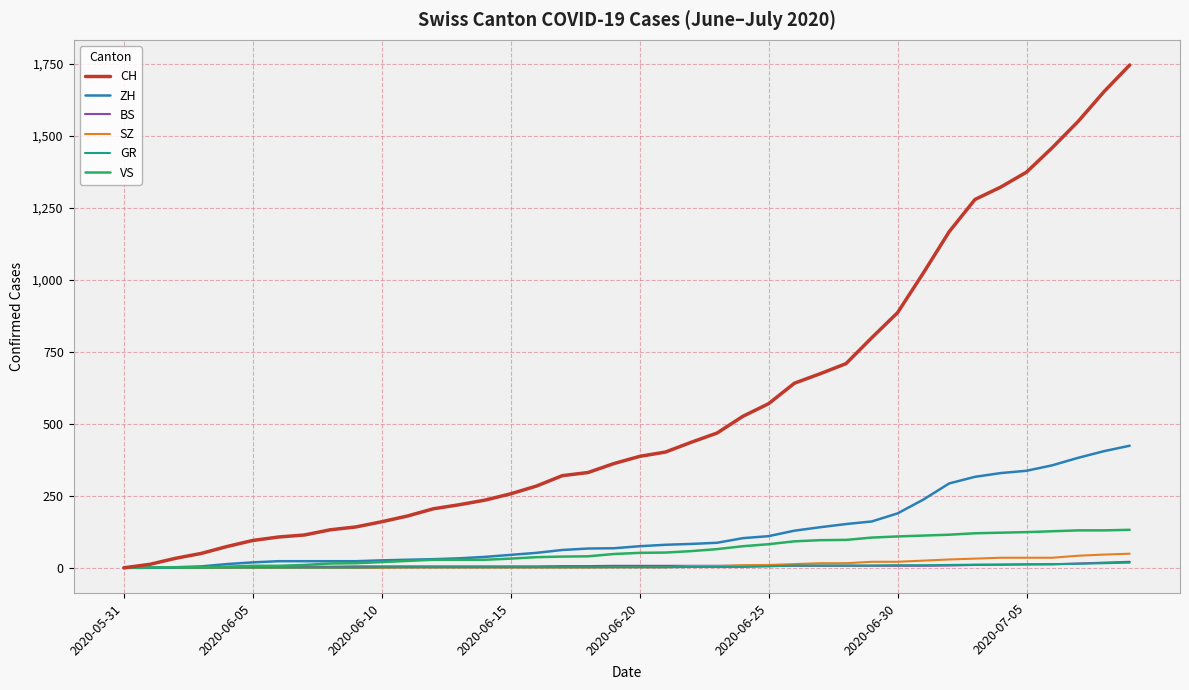

Which series has the widest spread of values?

CH